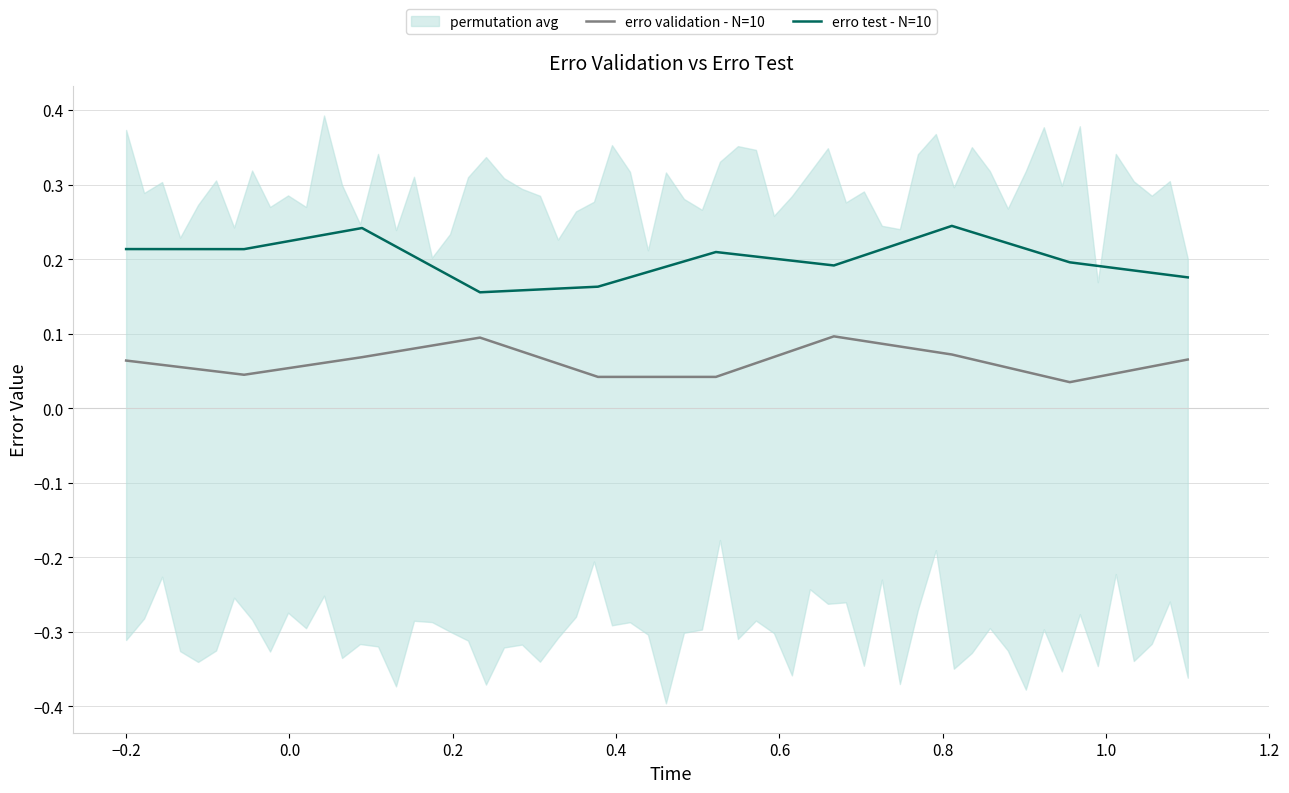

Which series has the largest total across all categories?

erro test - N=10